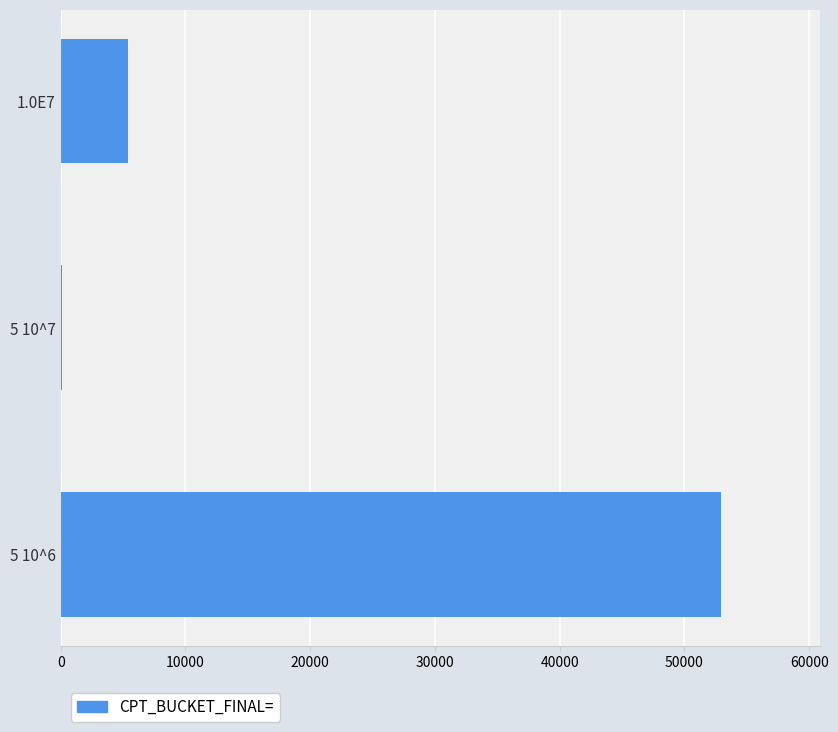

Where is the data nearest to the value 26495?

1.0E7